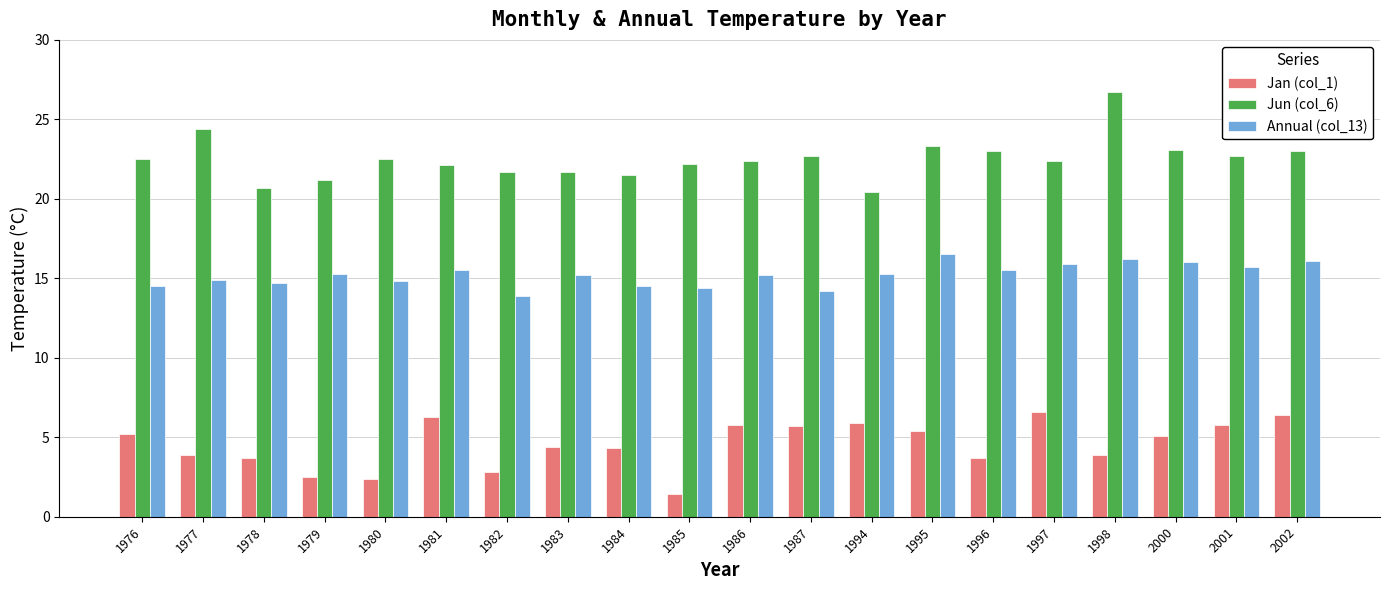

The Annual (col_13) series shows 14.8 at 1980. True or false?

True